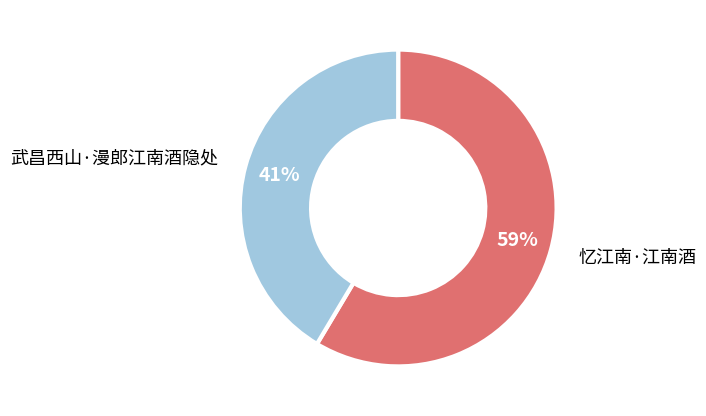

Between 忆江南·江南酒 and 武昌西山·漫郎江南酒隐处, which is larger?

忆江南·江南酒